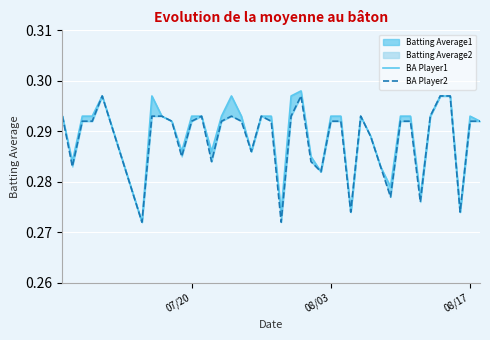

How many BA Player1 values are between 0 and 1?

40